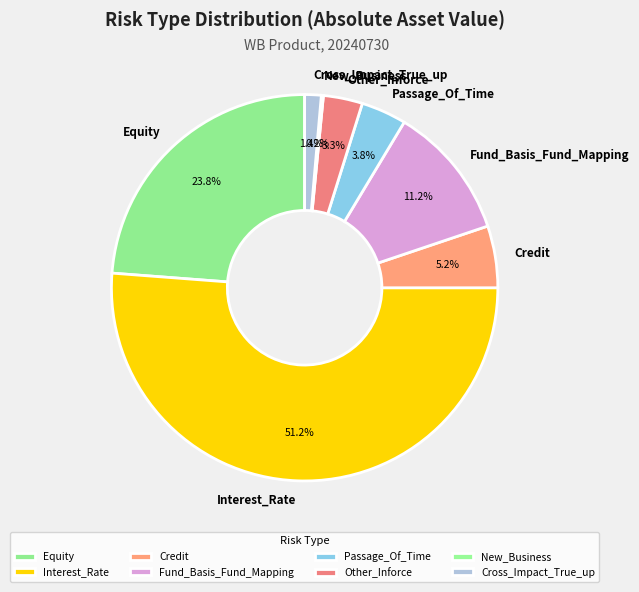

What percentage is NOT represented by Cross_Impact_True_up?

98.6%